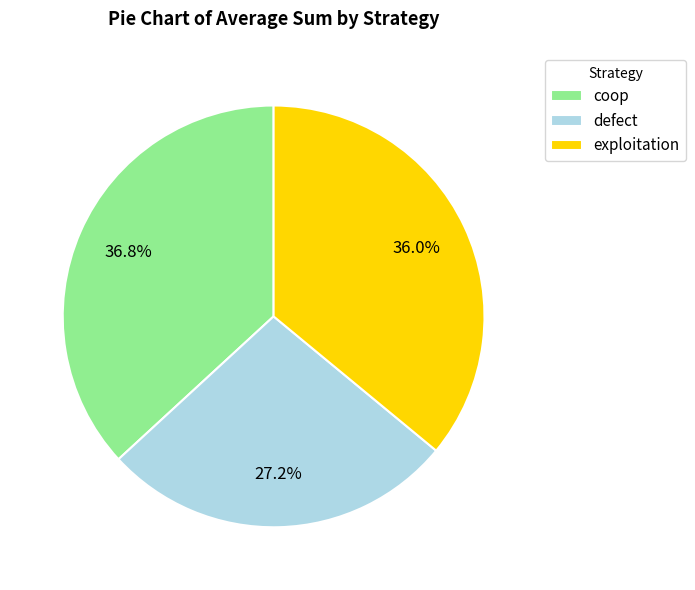

Rank the categories by value from lowest to highest.

defect, exploitation, coop